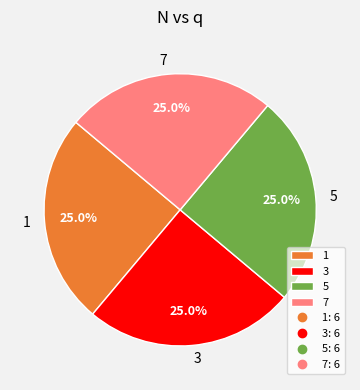

What portion of the pie excludes 5?

75.0%